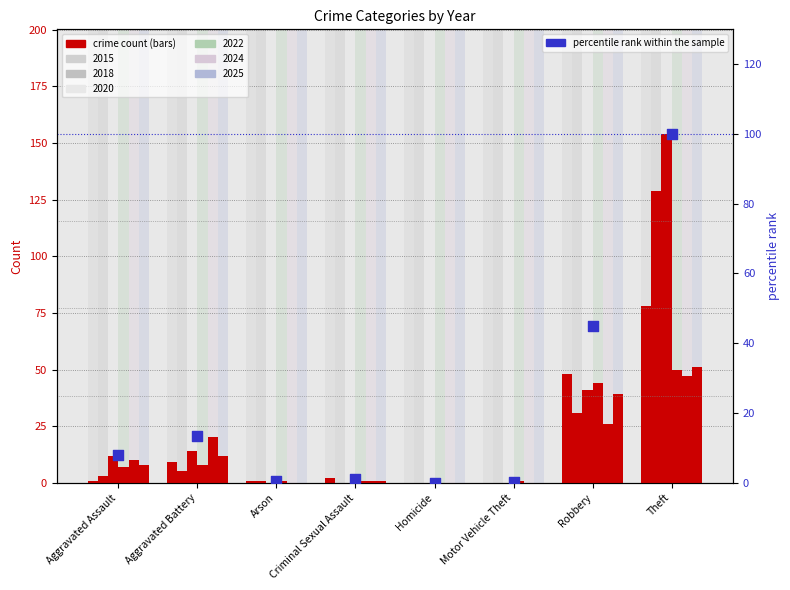

What is the change in value from Aggravated Assault to Homicide?

-8.1